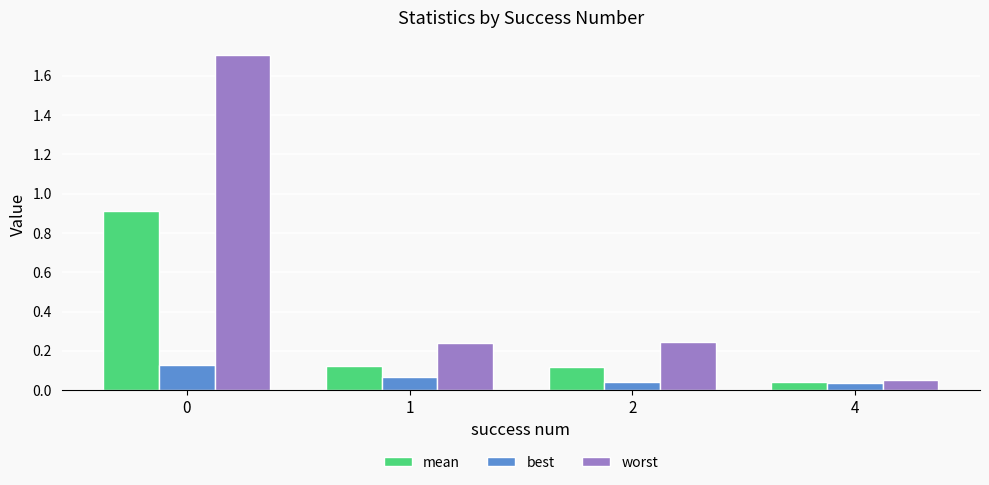

Is the value of best at 2 greater than the value of worst at 1?

No